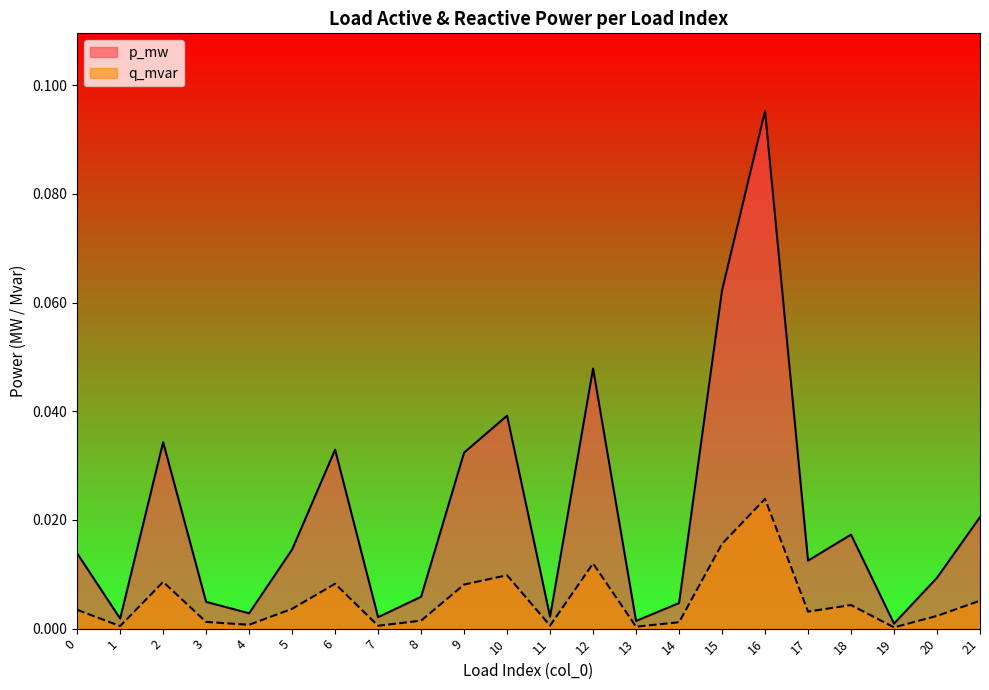

What is the difference between the second highest and minimum values in the p_mw series?

0.1